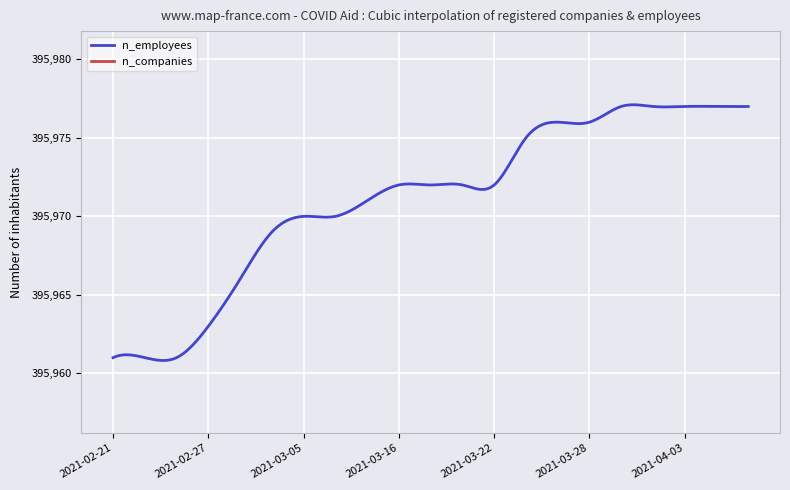

True or false: n_employees and n_companies intersect in this chart.

False